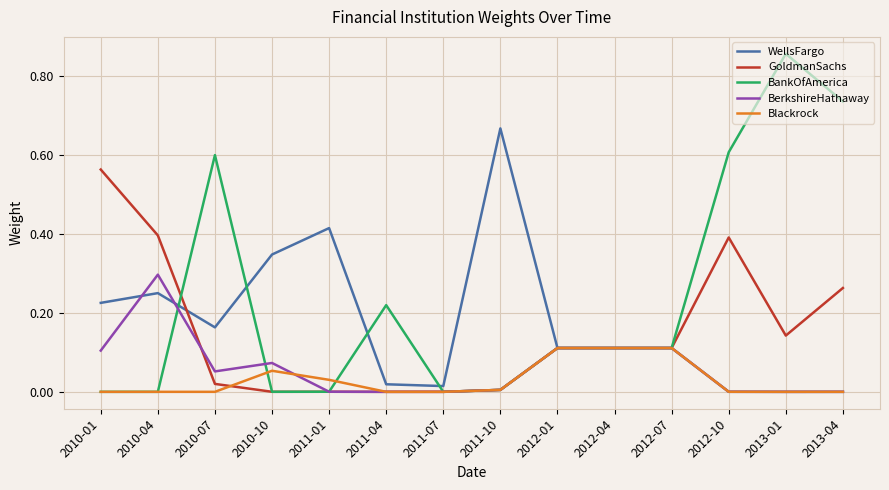

Which series has the largest total across all categories?

BankOfAmerica